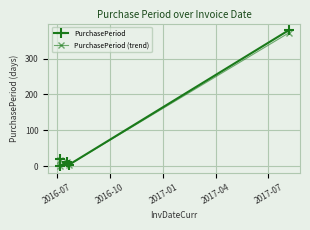

What is the highest value of the PurchasePeriod series?

379.0